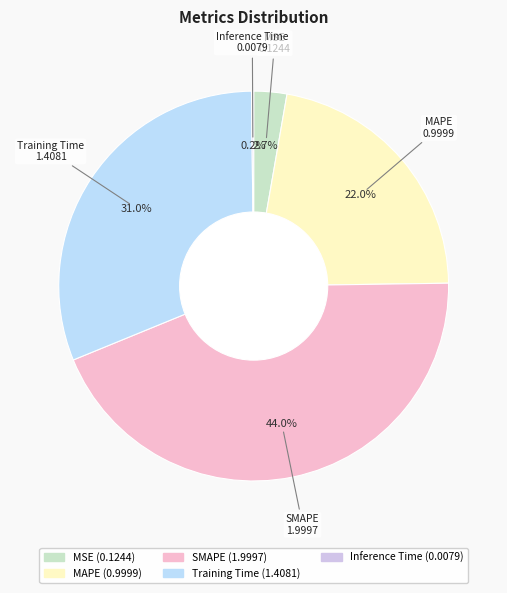

Which slice is the largest?

SMAPE